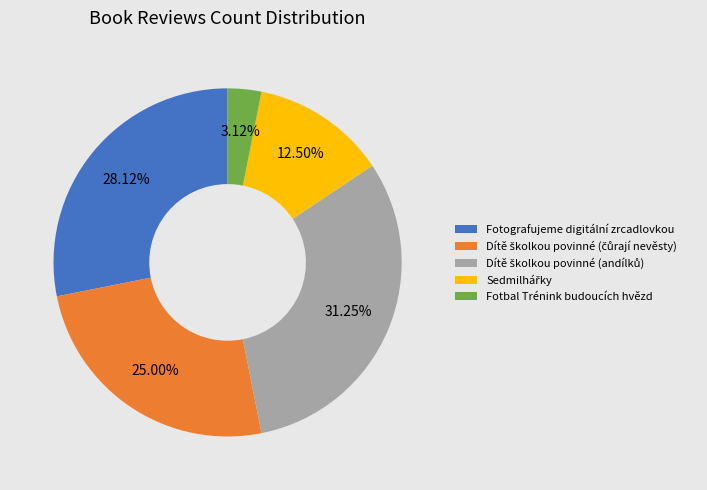

Is there any slice that represents more than half of the pie?

No